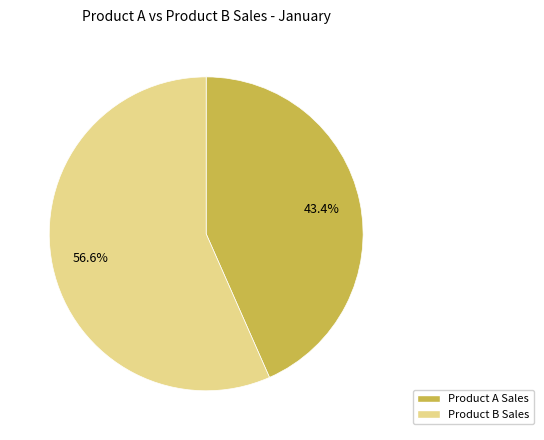

Does any single category account for the majority?

Yes